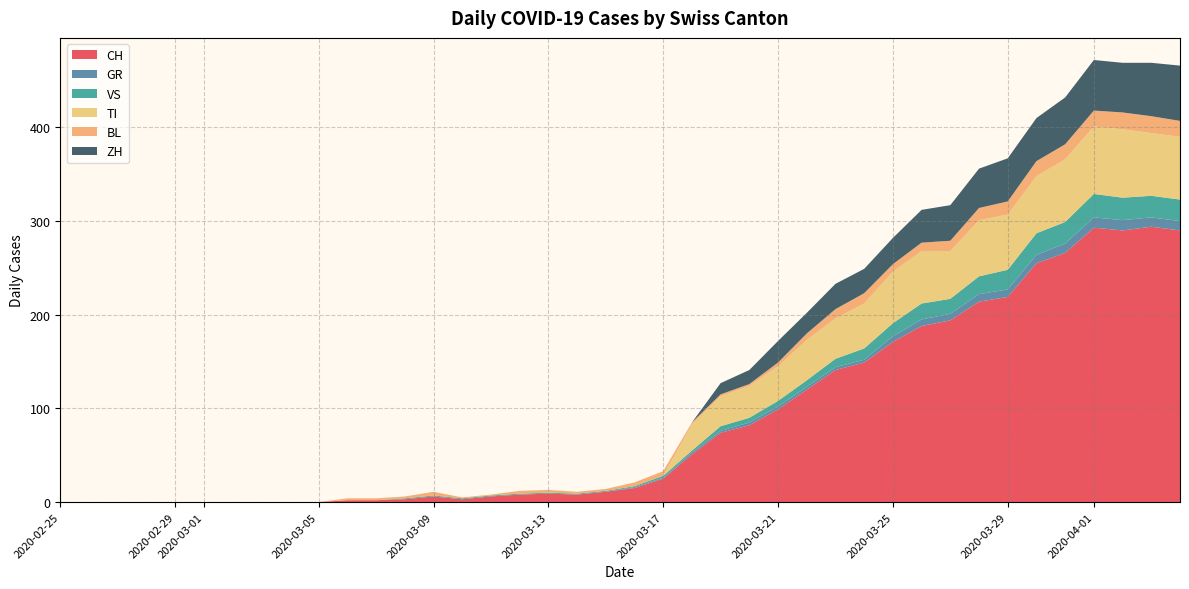

Reading left to right, transcribe all the data shown in this chart.

CH: 0	0	0	0	0	0	0	0	0	0	2	2	3	6	3	6	8	9	8	11	15	25	51	74	82	99	120	141	149	171	188	194	214	219	255	266	293	290	294	290
GR: 0	0	0	0	0	0	0	0	0	0	0	0	0	0	0	0	0	0	0	0	1	1	2	2	3	3	3	3	3	6	7	7	8	8	9	10	11	11	10	10
VS: 0	0	0	0	0	0	0	0	0	0	0	0	1	1	1	1	1	1	1	1	1	2	2	5	5	6	7	9	12	14	17	16	19	21	23	23	25	24	23	23
TI: 0	0	0	0	0	0	0	0	0	0	0	0	0	0	0	0	0	0	0	0	0	0	28	32	34	37	43	43	48	55	56	51	60	59	61	67	72	73	67	67
BL: 0	0	0	0	0	0	0	0	0	0	2	2	2	4	1	1	3	3	2	2	4	5	2	2	2	4	7	10	11	8	9	11	13	14	16	16	17	18	18	17
ZH: 0	0	0	0	0	0	0	0	0	0	0	0	0	0	0	0	0	0	0	0	0	0	0	12	15	23	22	27	26	28	35	38	42	46	46	50	54	53	57	59